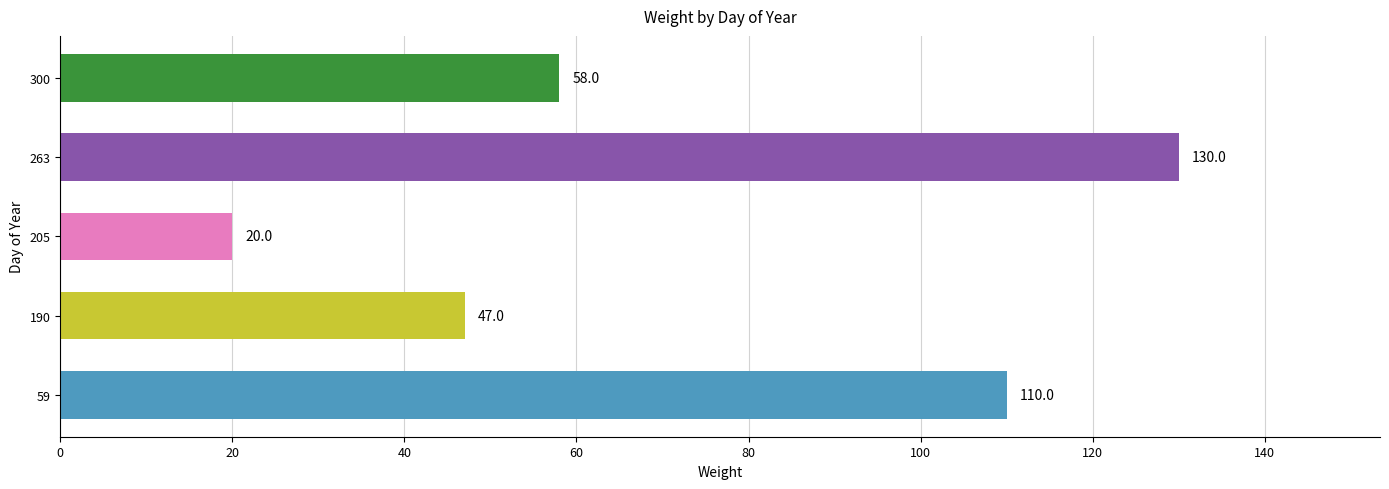

Count the values in the range 47 to 110.

3